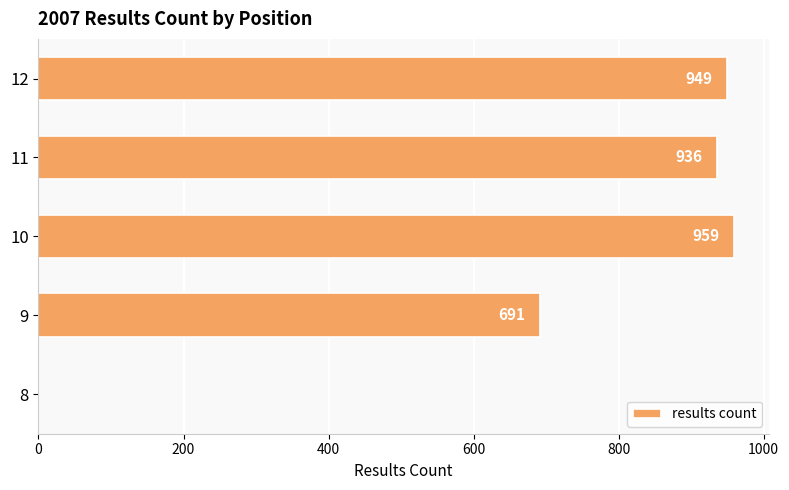

At which label is the value closest to 479?

9